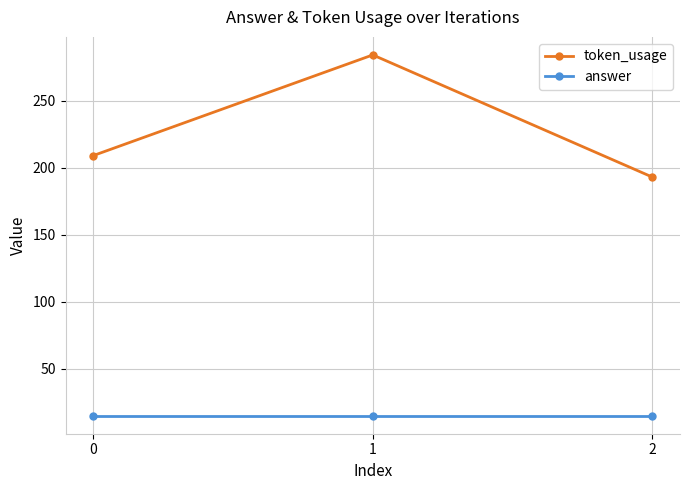

Which series has the widest spread of values?

token_usage